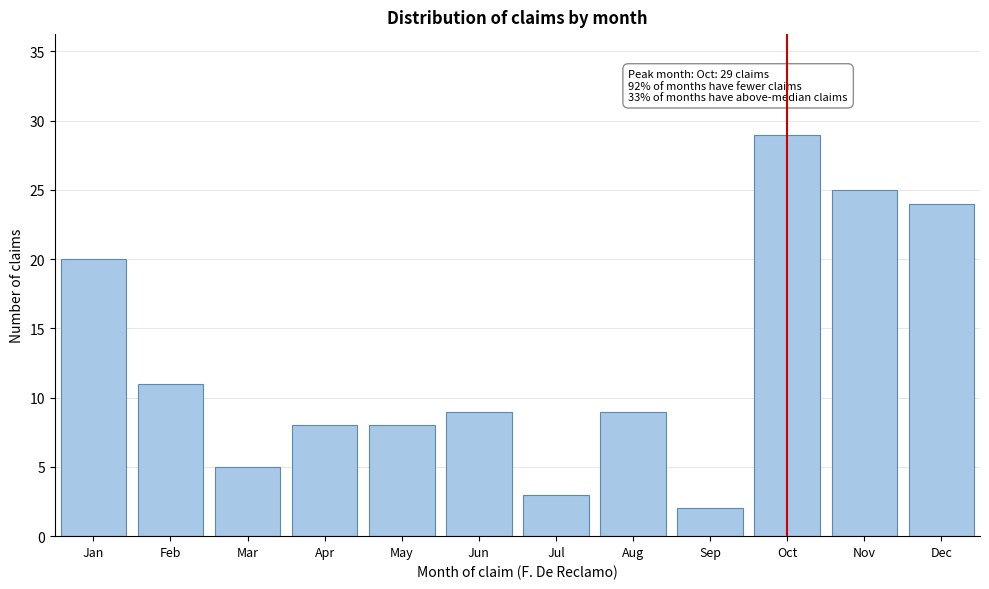

Reading right to left, list all the values displayed in this chart.

Dec=24	Nov=25	Oct=29	Sep=2	Aug=9	Jul=3	Jun=9	May=8	Apr=8	Mar=5	Feb=11	Jan=20